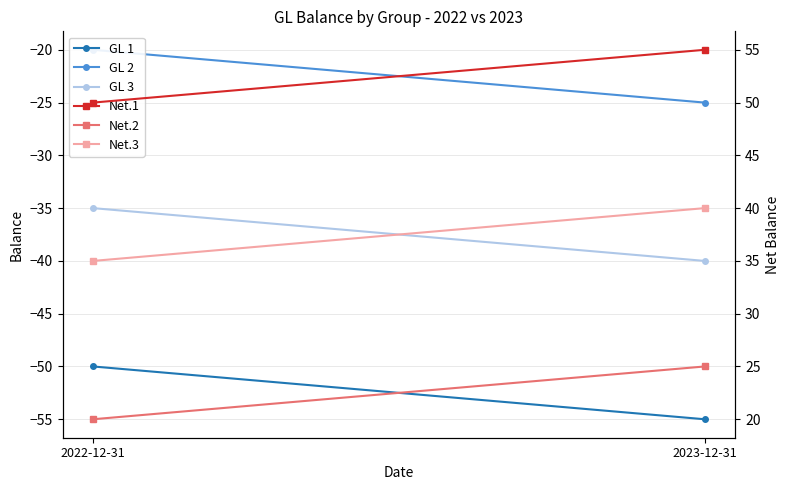

Rank the series at 2022-12-31 from highest to lowest value.

Net.1, Net.3, Net.2, GL 2, GL 3, GL 1